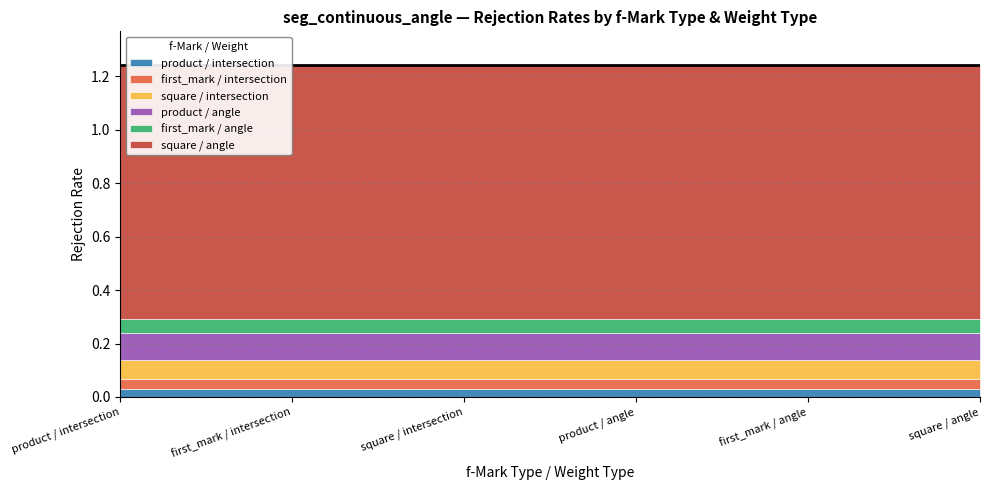

How many distinct data groups are displayed?

1